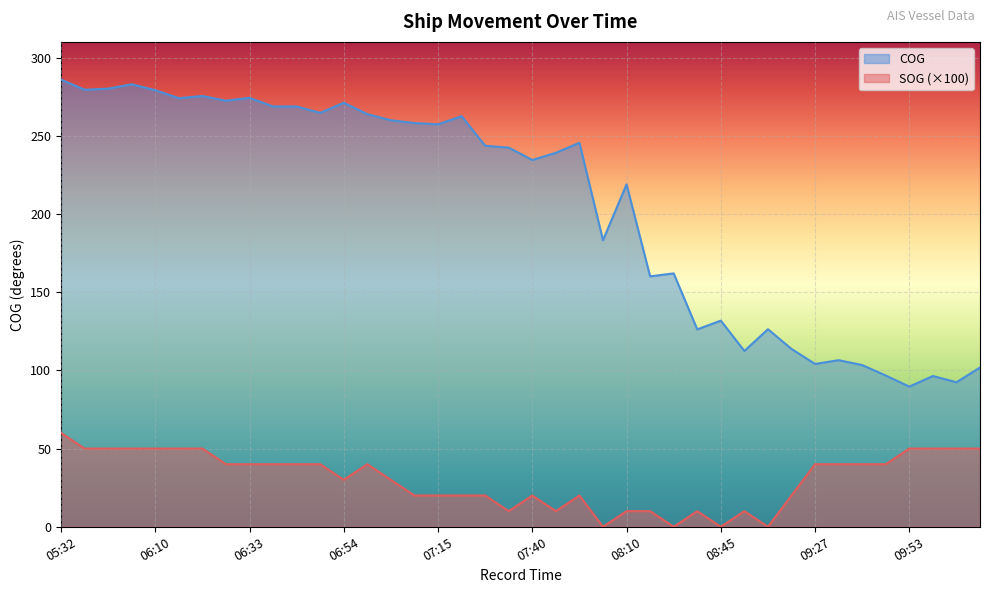

Does the chart display data point markers on the line(s)?

No